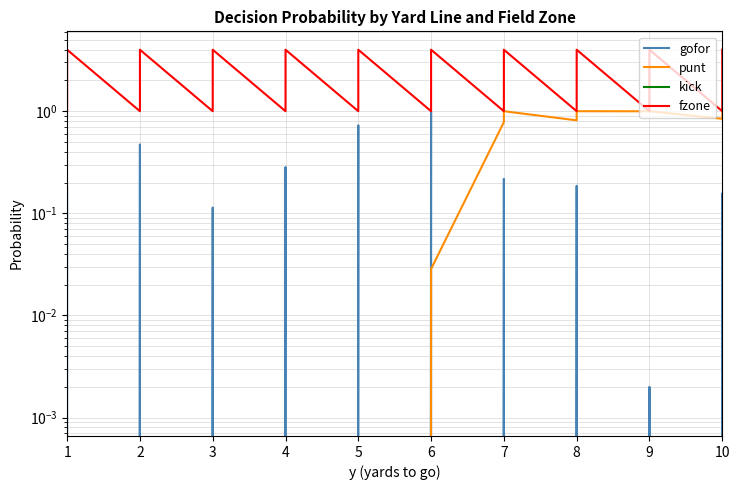

Reading left to right, what are all the values shown in this chart?

gofor: 0.2	0.0	0.0	0.0	0.5	0.0	0.0	0.0	0.1	0.0	0.0	0.0	0.3	0.0	0.0	0.0	0.7	0.0	0.0	0.0	1.0	0.4	0.0	0.0	0.2	0.0	0.0	0.0	0.2	0.0	0.0	0.0	0.0	0.0	0.0	0.0	0.2	0.0	0.0	0.0
punt: 0.0	0.0	0.0	0.0	0.0	0.0	0.0	0.0	0.0	0.0	0.0	0.0	0.0	0.0	0.0	0.0	0.0	0.0	0.0	0.0	0.0	0.0	0.0	0.0	0.8	1.0	1.0	1.0	0.8	1.0	1.0	1.0	1.0	1.0	1.0	1.0	0.8	1.0	1.0	1.0
kick: 0.0	0.0	0.0	0.0	0.0	0.0	0.0	0.0	0.0	0.0	0.0	0.0	0.0	0.0	0.0	0.0	0.0	0.0	0.0	0.0	0.0	0.0	0.0	0.0	0.0	0.0	0.0	0.0	0.0	0.0	0.0	0.0	0.0	0.0	0.0	0.0	0.0	0.0	0.0	0.0
fzone: 1.0	2.0	3.0	4.0	1.0	2.0	3.0	4.0	1.0	2.0	3.0	4.0	1.0	2.0	3.0	4.0	1.0	2.0	3.0	4.0	1.0	2.0	3.0	4.0	1.0	2.0	3.0	4.0	1.0	2.0	3.0	4.0	1.0	2.0	3.0	4.0	1.0	2.0	3.0	4.0